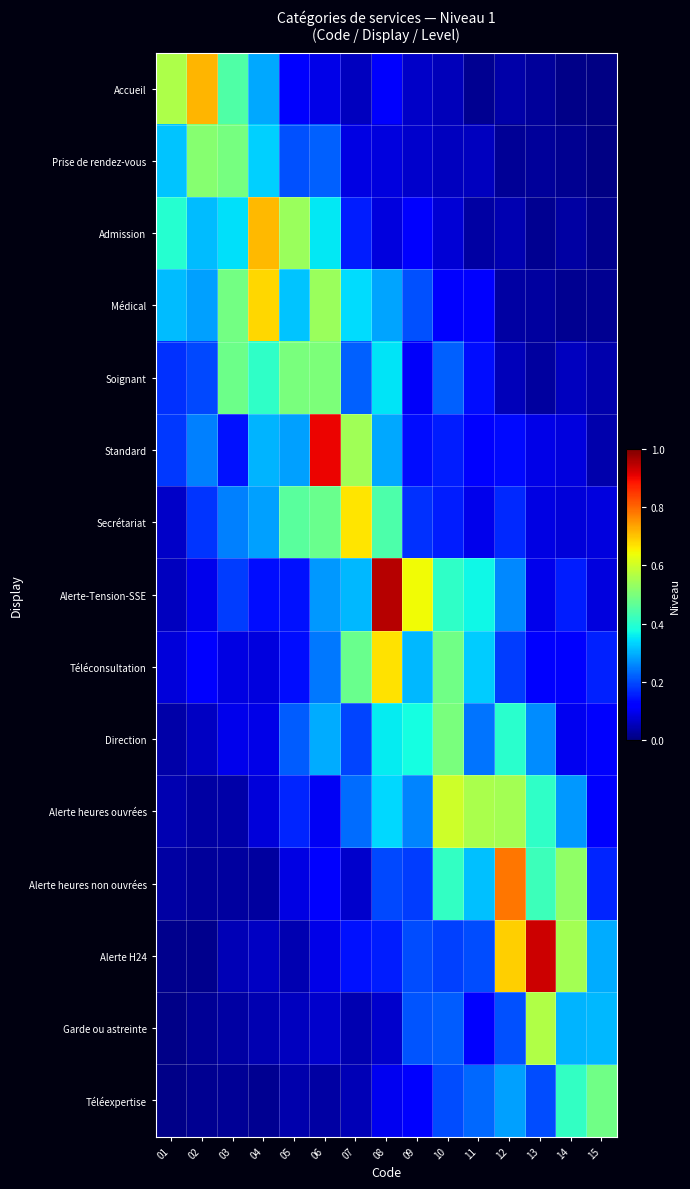

What is the total value across all series at 15?

1.9